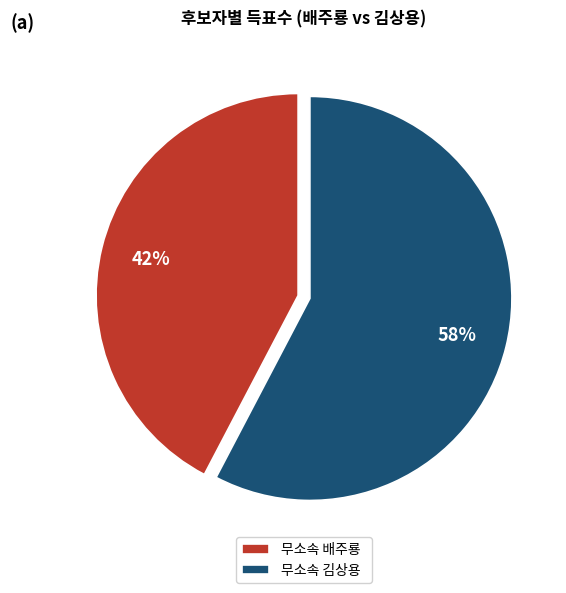

How many slices are in this pie chart?

2